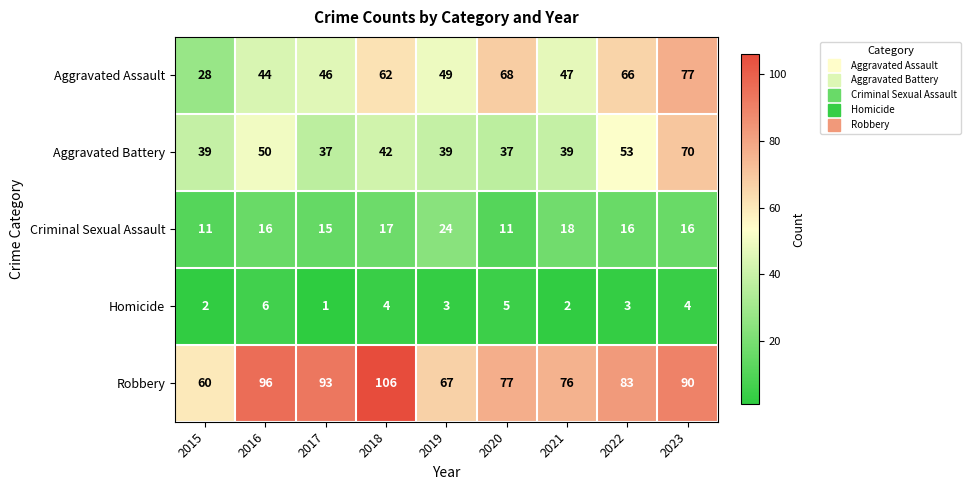

Where does the Aggravated Assault series first go above 49?

2018